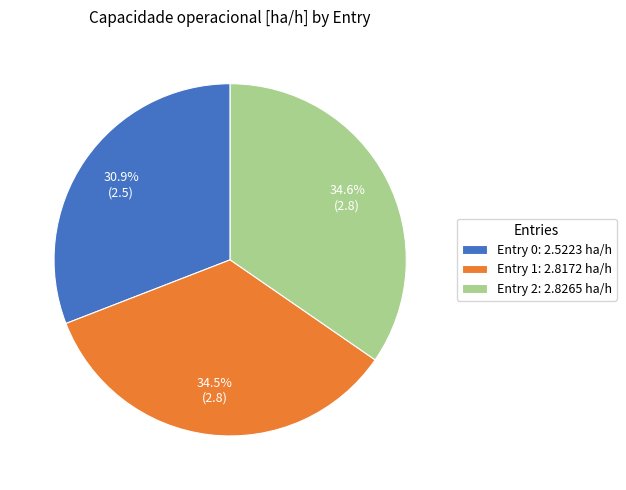

To the nearest percent, what is the average slice percentage?

33%